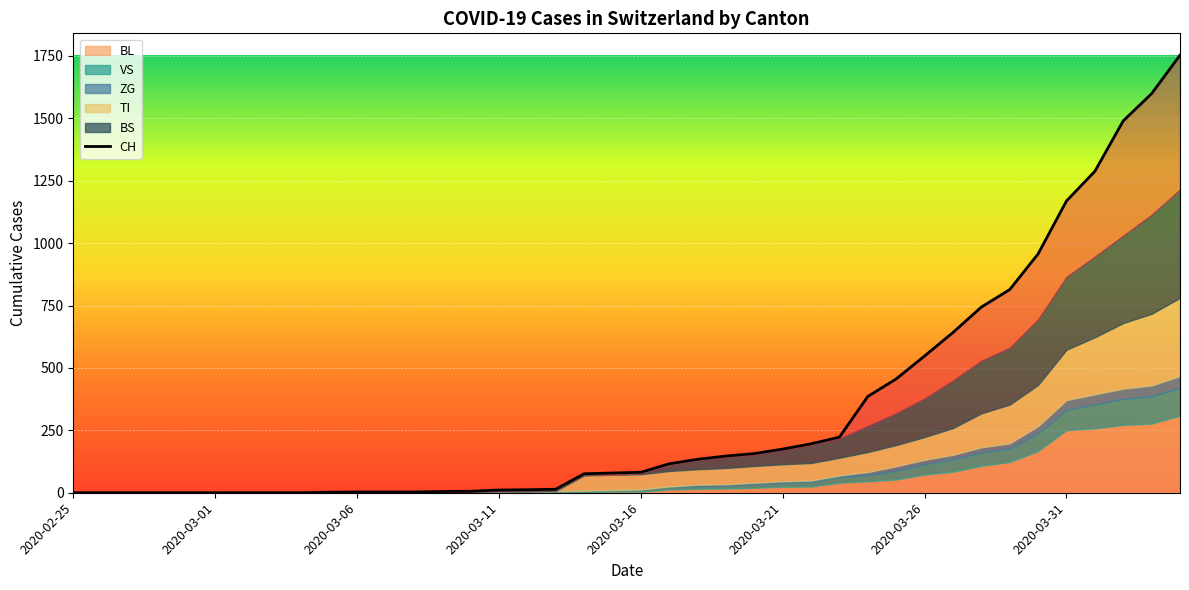

Reading left to right, transcribe all the data shown in this chart.

CH: 0	0	0	0	0	0	0	0	0	2	3	3	3	5	6	11	12	14	76	79	82	116	134	147	157	175	196	223	386	456	548	642	744	814	957	1169	1288	1490	1599	1753
BL: 0	0	0	0	0	0	0	0	0	0	0	0	0	1	2	2	2	2	2	5	5	13	16	17	20	24	25	40	46	53	73	84	108	123	167	251	258	272	277	309
VS: 0	0	0	0	0	0	0	0	0	2	2	2	2	2	2	3	3	5	6	6	8	11	11	12	15	17	19	24	25	35	41	50	53	54	71	81	96	104	109	112
ZG: 0	0	0	0	0	0	0	0	0	0	0	0	0	0	0	0	0	0	0	0	0	1	5	5	5	5	5	5	12	18	18	18	21	21	29	39	40	41	44	46
TI: 0	0	0	0	0	0	0	0	0	0	0	0	0	0	0	0	0	0	61	61	61	62	62	65	67	68	70	71	80	85	91	107	136	155	165	202	229	263	287	314
BS: 0	0	0	0	0	0	0	0	0	0	0	0	0	0	0	4	4	4	4	0	4	25	36	44	46	57	73	78	105	128	155	191	211	228	263	292	323	350	397	434